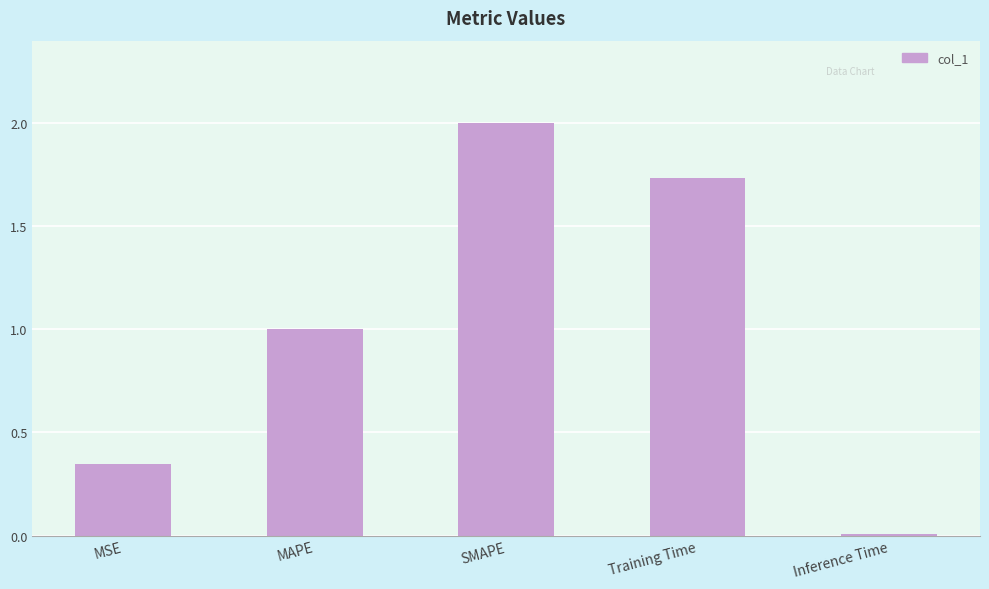

What is the change in value from MSE to MAPE?

+0.7